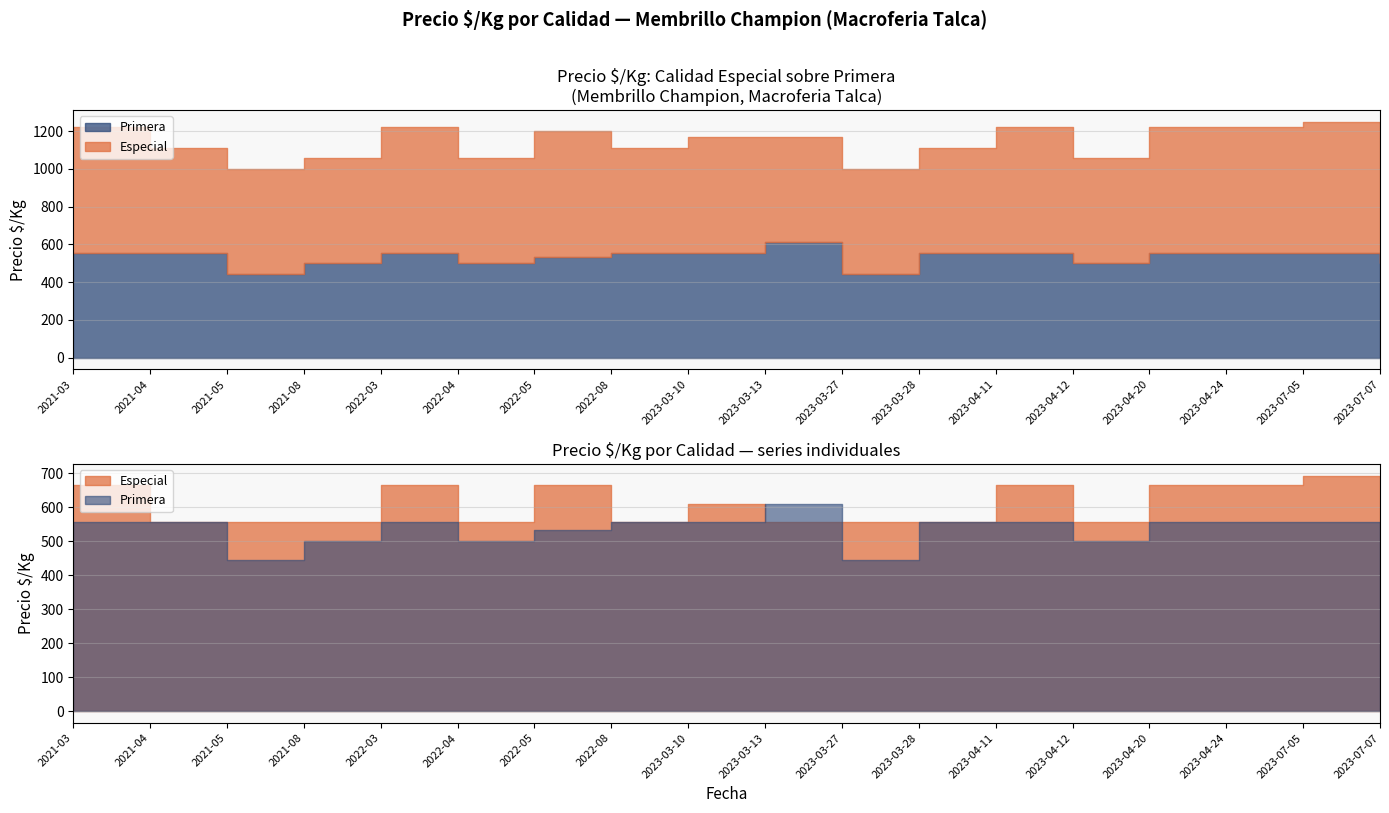

What is the lowest value of the Primera series?

444